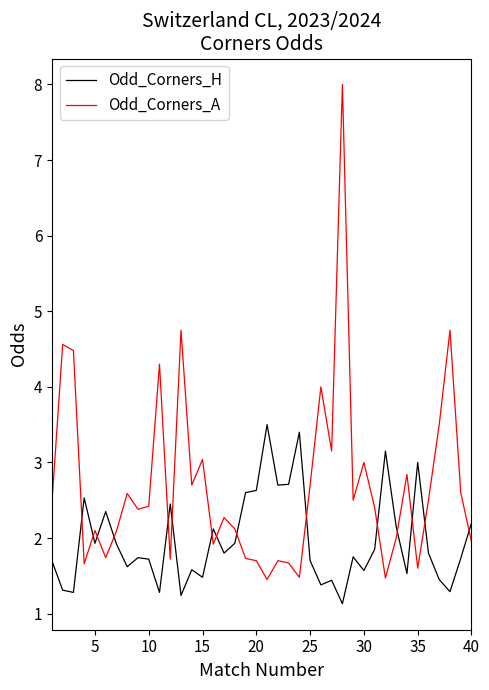

True or false: Odd_Corners_A and Odd_Corners_H intersect in this chart.

True